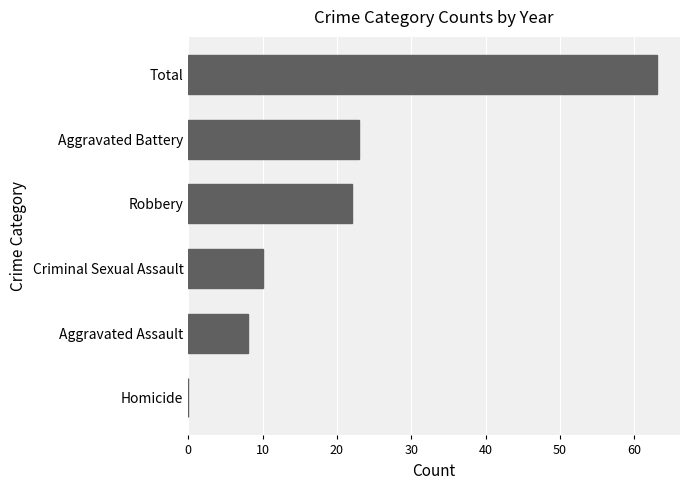

The chart shows a value of 63 at Total. True or false?

True